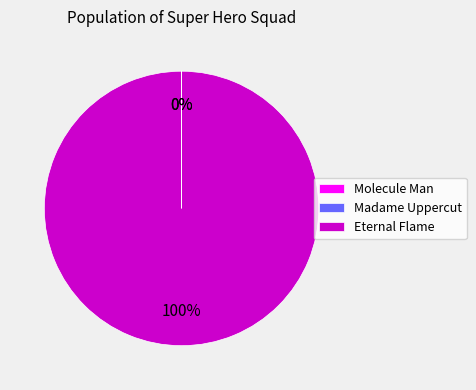

What is the largest slice in the pie chart?

Eternal Flame